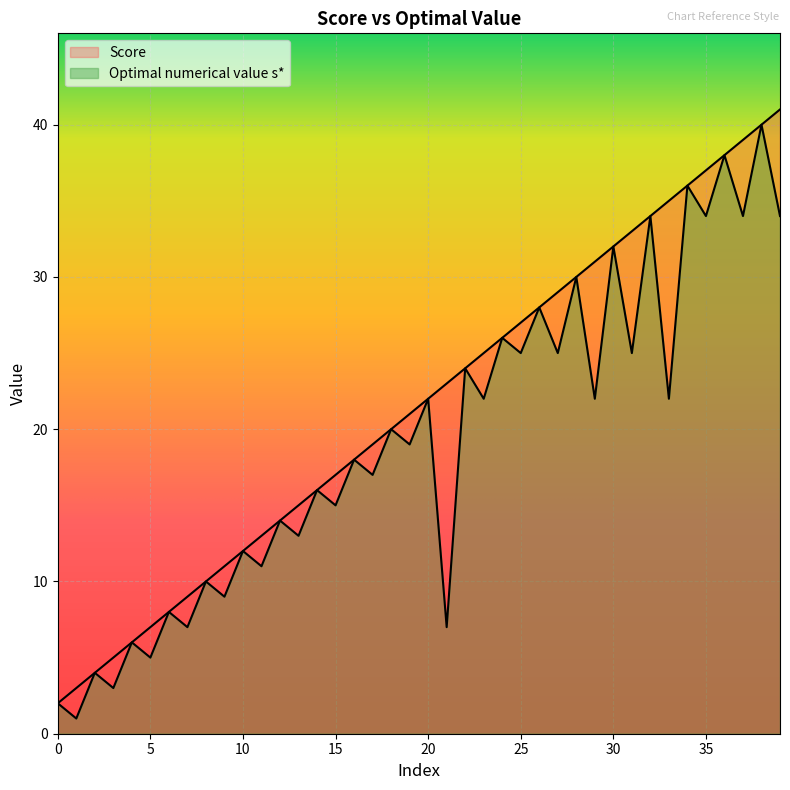

Is it true that Optimal numerical value s* equals 15 at 15?

True